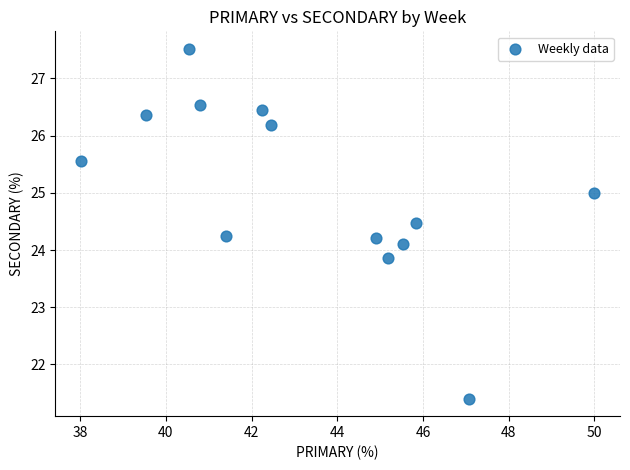

What is the range of X values (max minus min)?

12.0